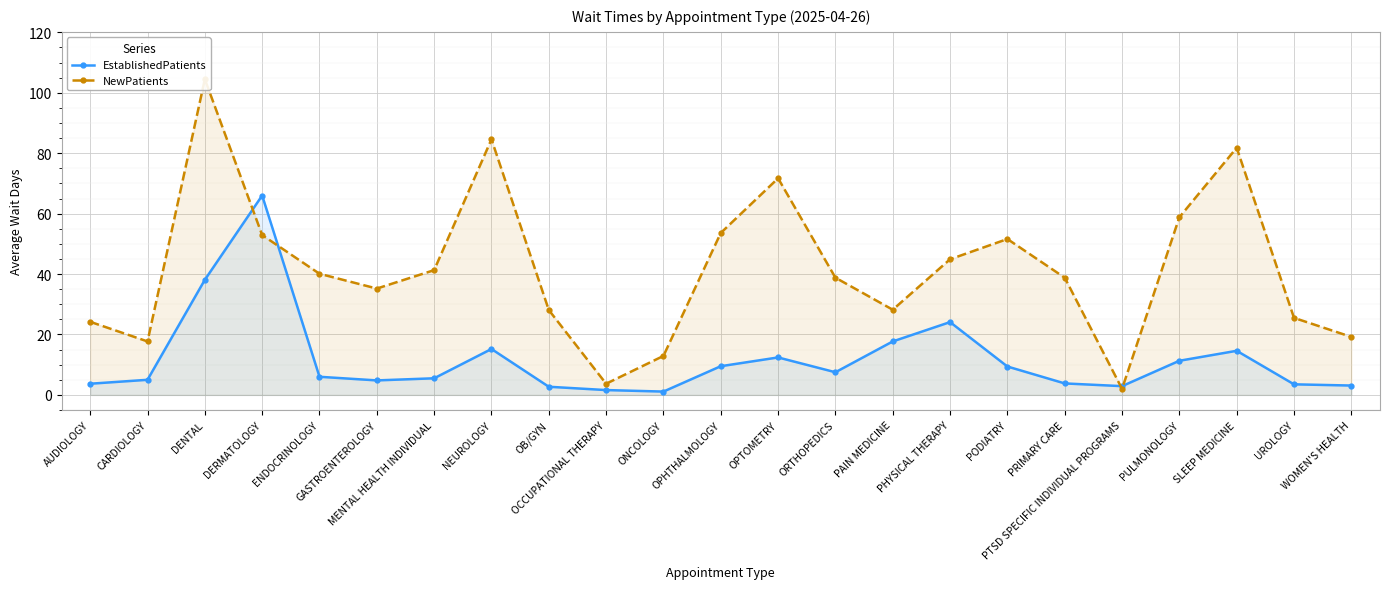

Which category has the lowest value across all series?

ONCOLOGY